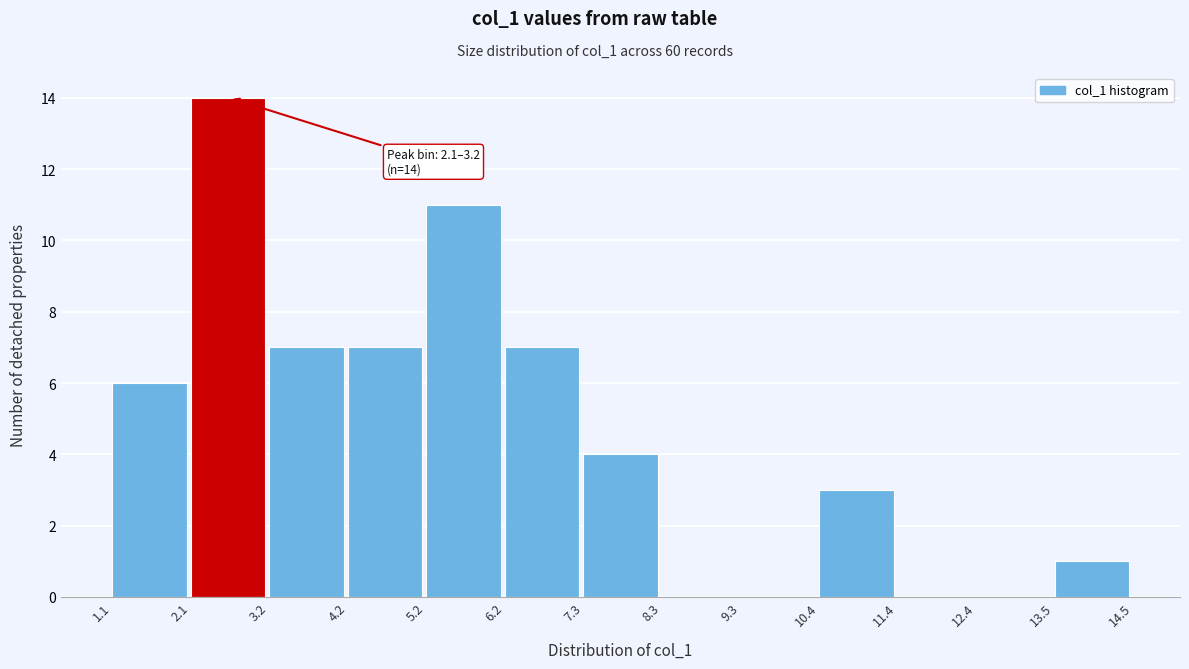

Which range on the x-axis has the tallest bar?

2.1 to 3.2